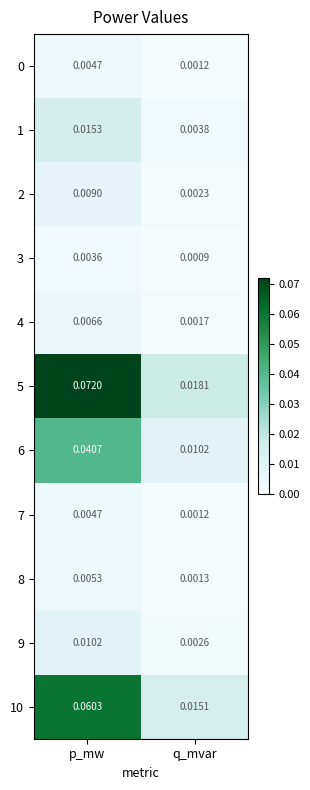

Between p_mw and q_mvar, which series saw the biggest shift?

5